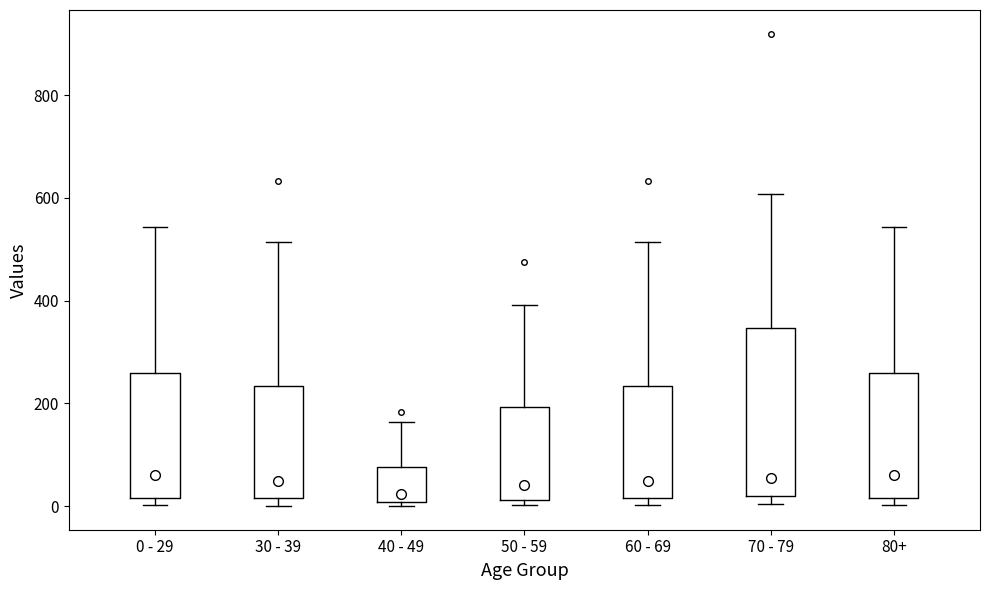

Reading left to right, read every box against the y-axis: the position of its median line, the range the box covers, and the ends of its whiskers. The values are not printed on the chart, so give them approximately, as read against the axis.

0 - 29: median 60, box 20 to 260, whiskers 0 to 540
30 - 39: median 40, box 20 to 240, whiskers 0 to 520
40 - 49: median 20, box 0 to 80, whiskers 0 (just below the box's lower edge) to 160
50 - 59: median 40, box 20 to 200, whiskers 0 to 400
60 - 69: median 40, box 20 to 240, whiskers 0 to 520
70 - 79: median 60, box 20 to 340, whiskers 0 to 600
80+: median 60, box 20 to 260, whiskers 0 to 540